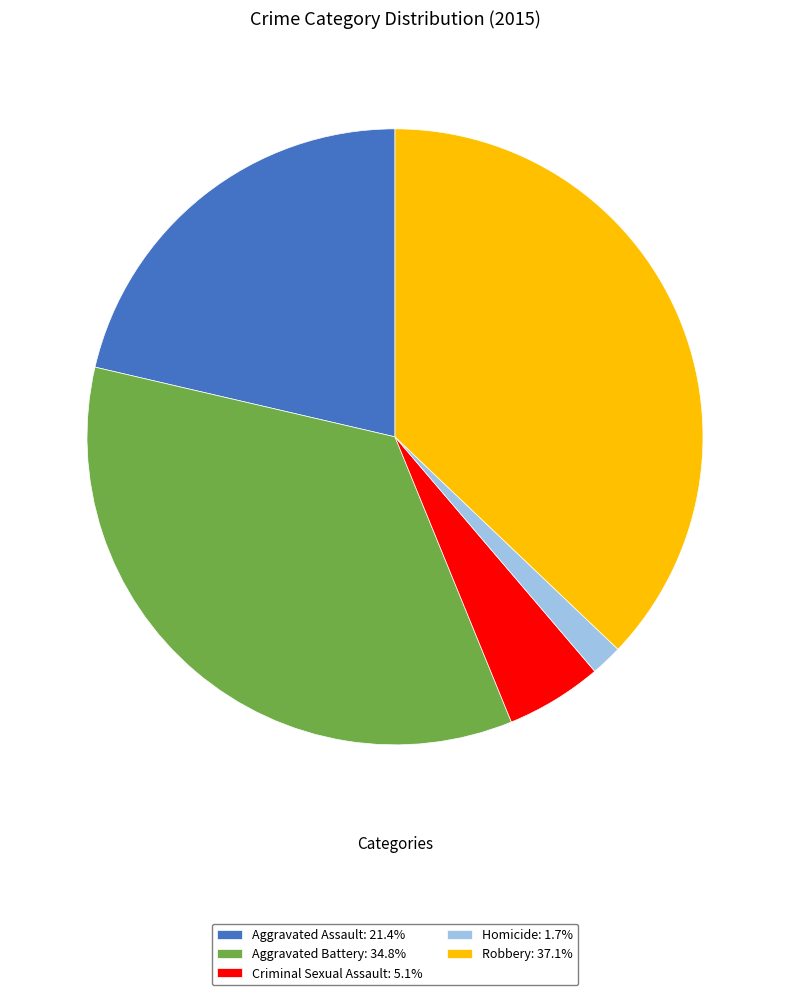

Rank the categories by value from lowest to highest.

Homicide, Criminal Sexual Assault, Aggravated Assault, Aggravated Battery, Robbery